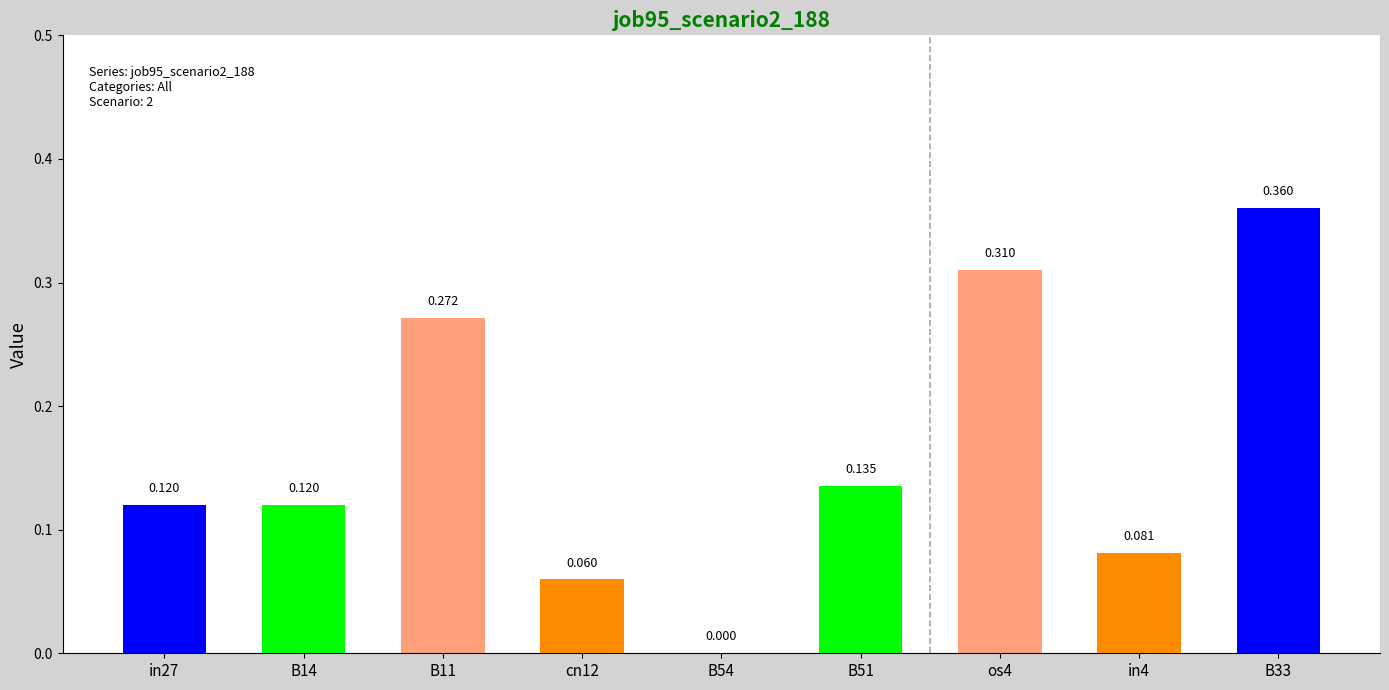

List the labels in order of value, smallest first.

B54, cn12, in4, in27, B14, B51, B11, os4, B33